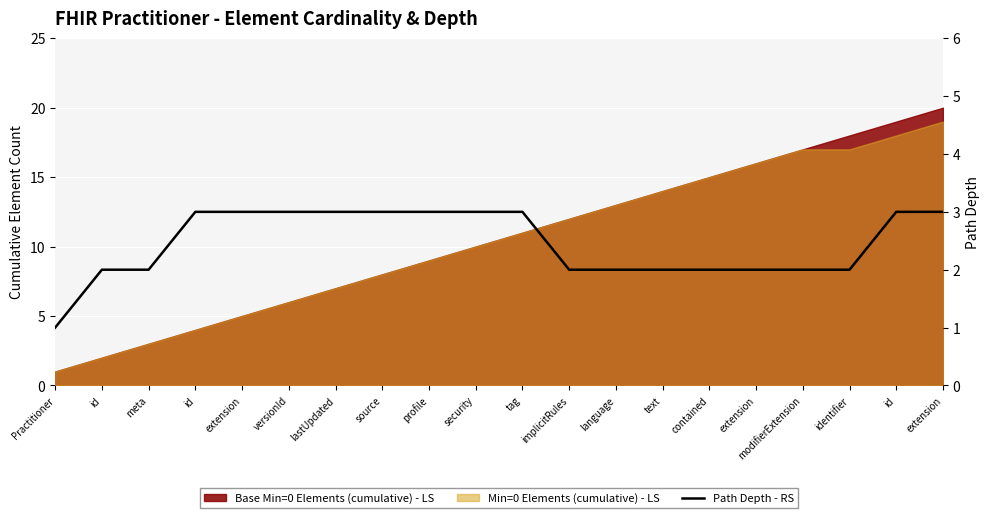

What is the average value?

2